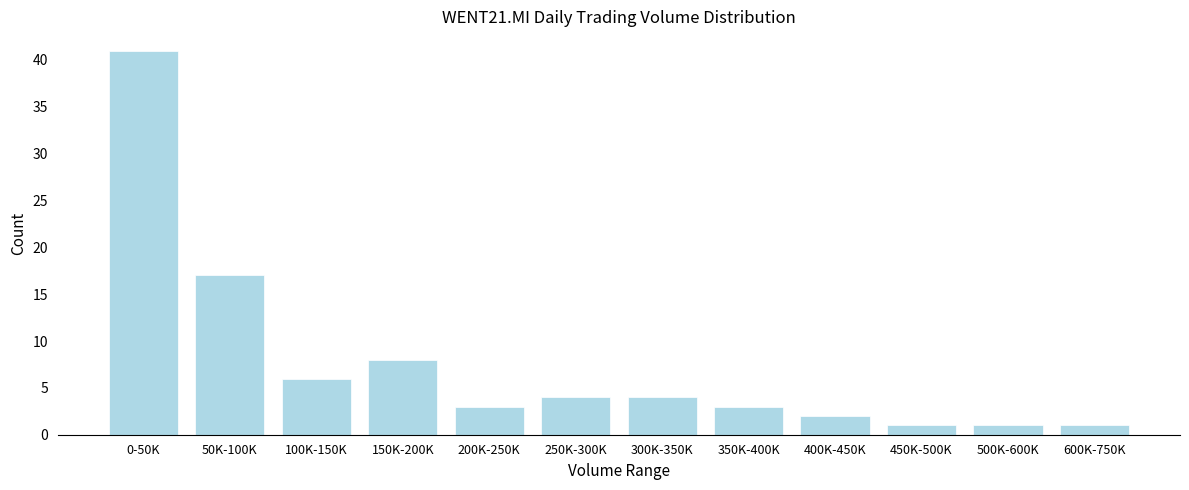

Reading right to left, transcribe all the data shown in this chart.

1	1	1	2	3	4	4	3	8	6	17	41